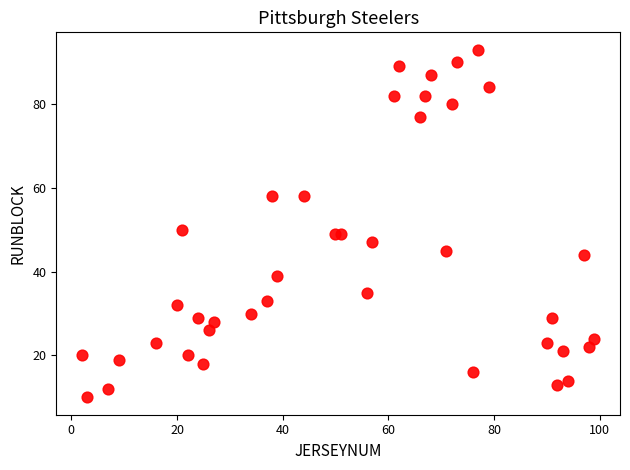

What Y value in the scatter plot is closest to 51?

50